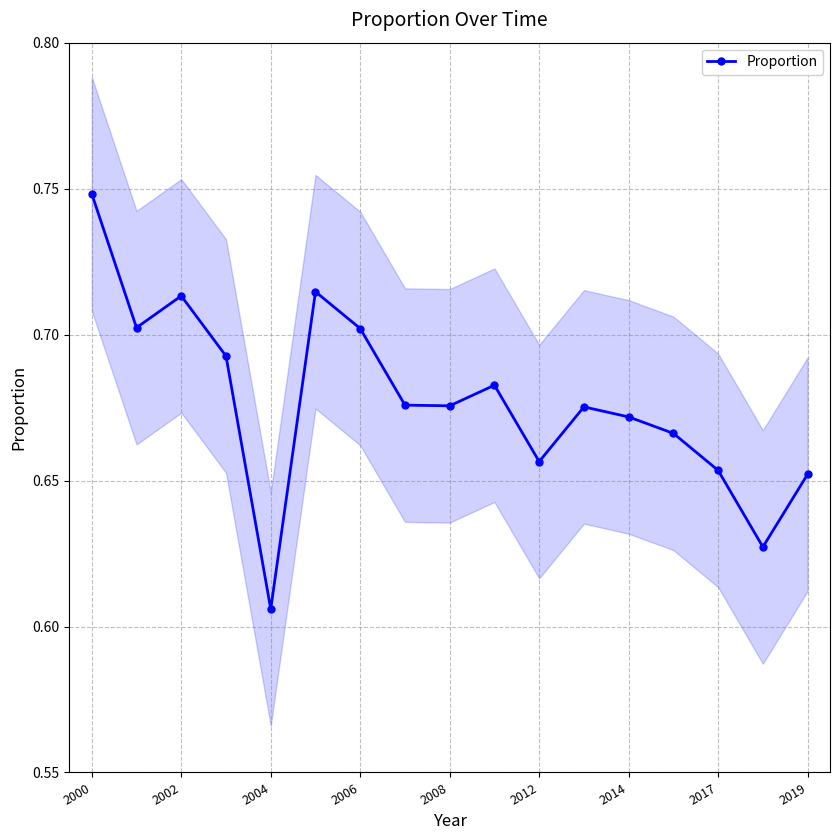

In Proportion, how many points are higher than both neighbors (excluding endpoints)?

4